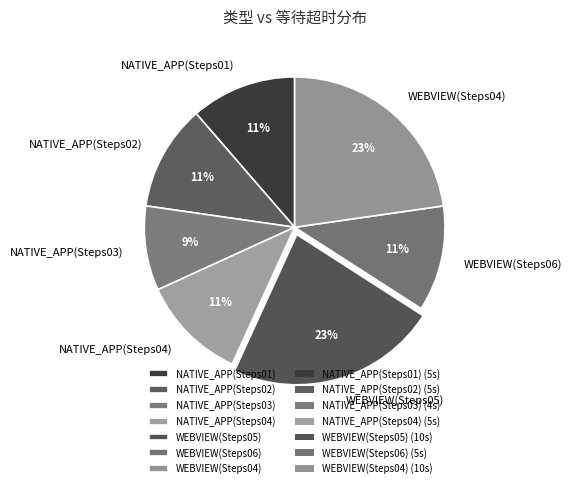

Is the sum of NATIVE_APP(Steps02) and NATIVE_APP(Steps01) greater than half?

No